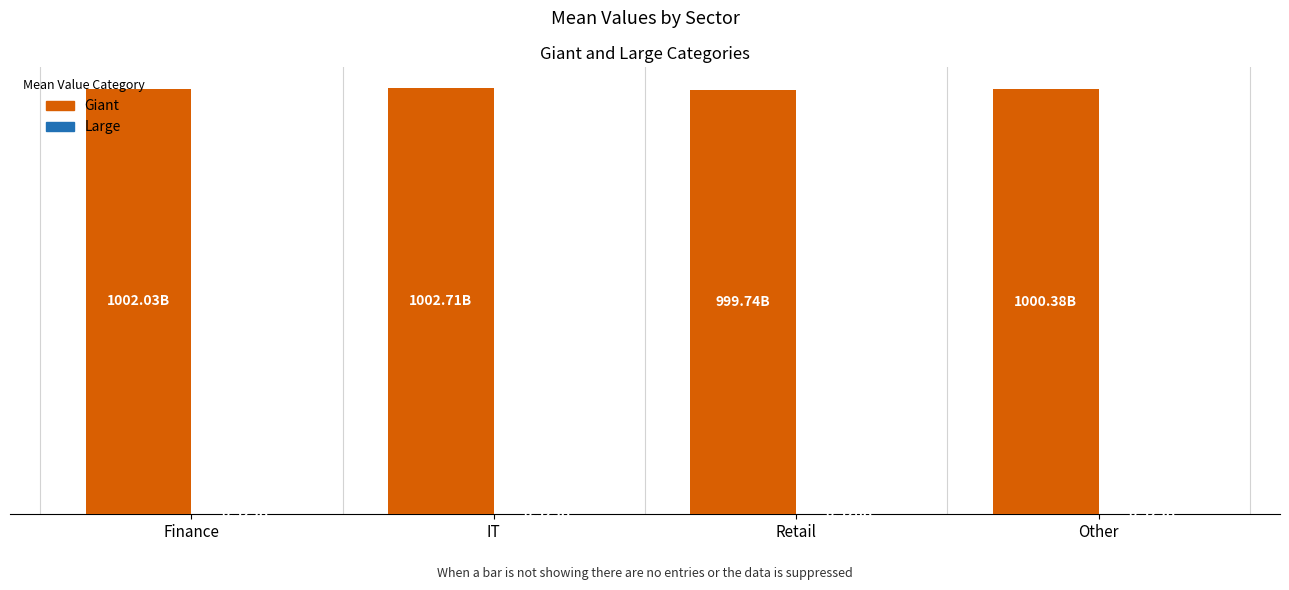

What is the minimum value shown in the chart?

0.5